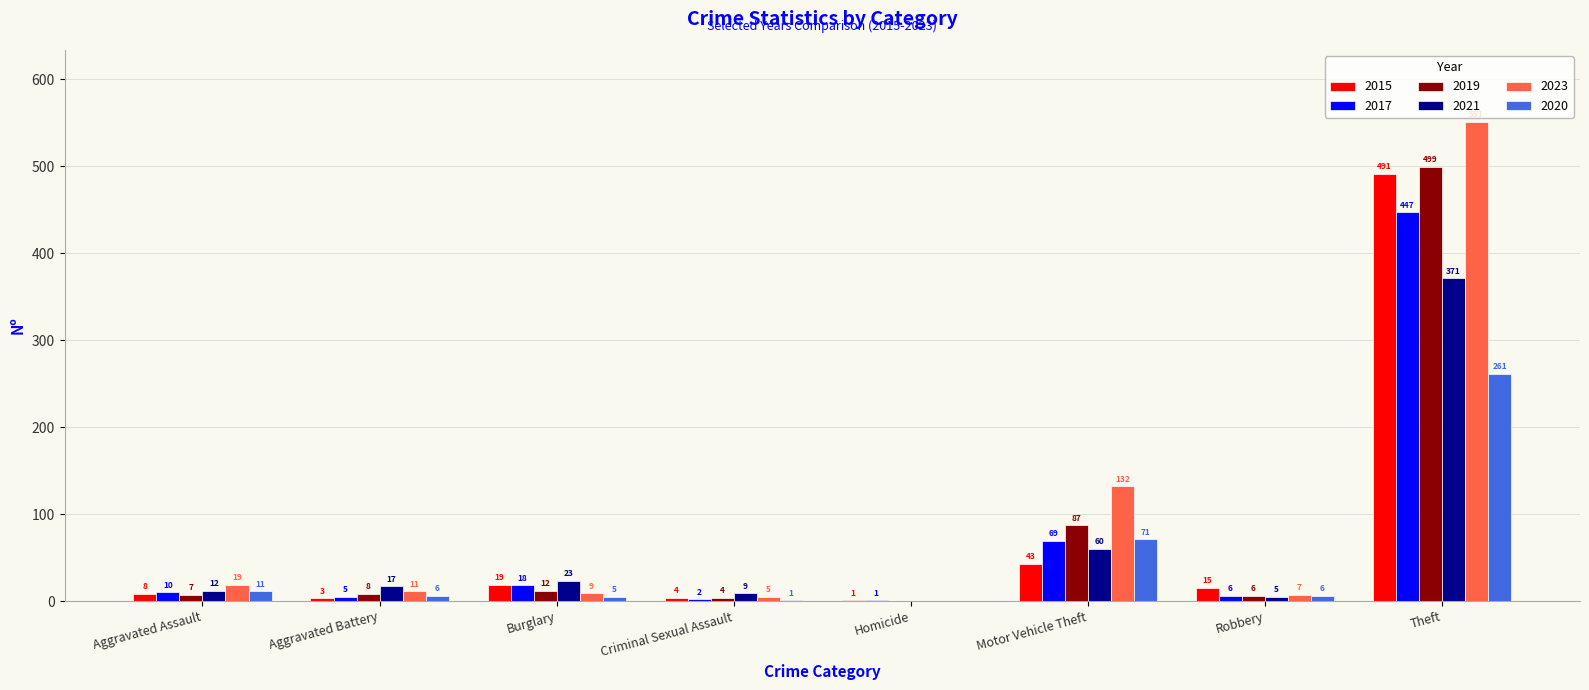

What is the maximum value for 2015?

491